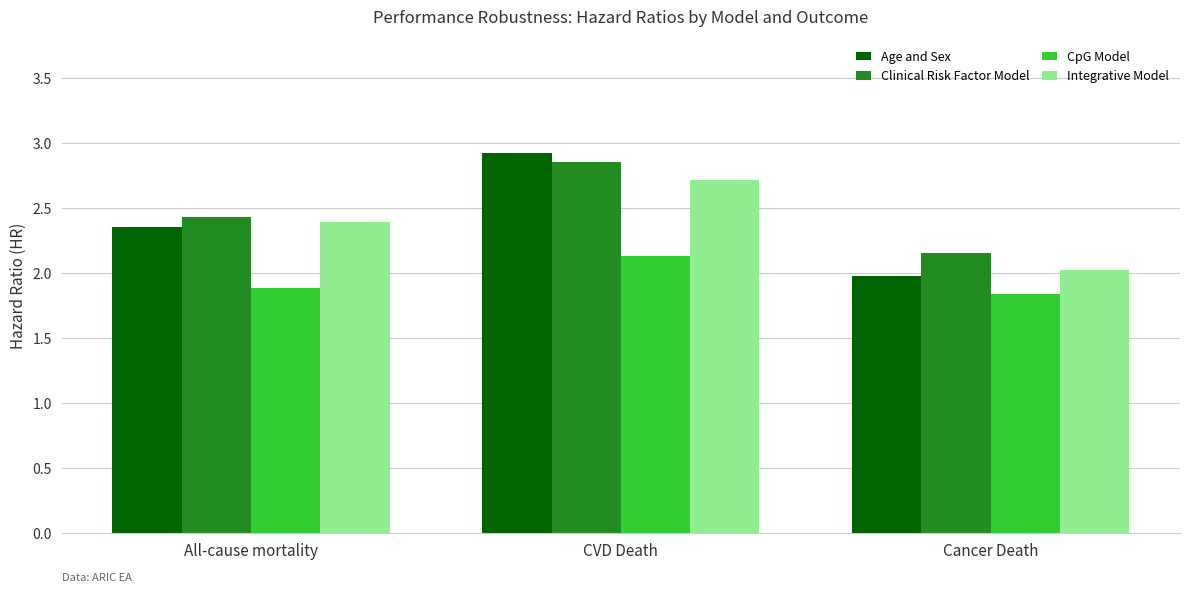

List the labels in order of Clinical Risk Factor Model value, largest first.

CVD Death, All-cause mortality, Cancer Death